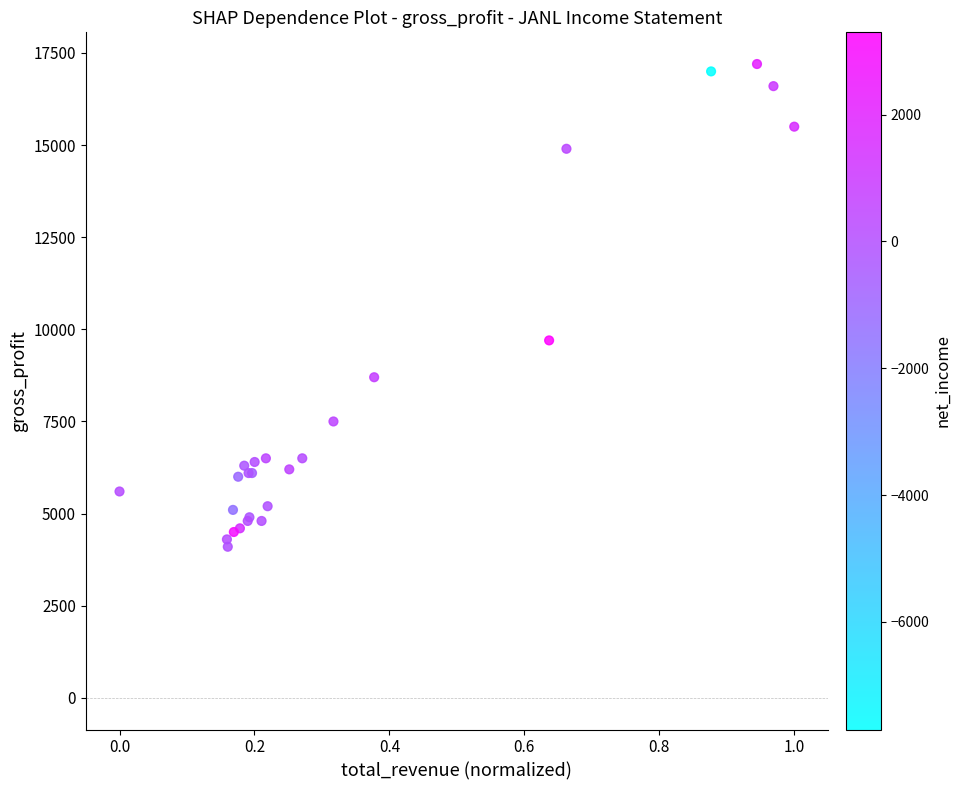

What Y value in the scatter plot is closest to 10650?

9700